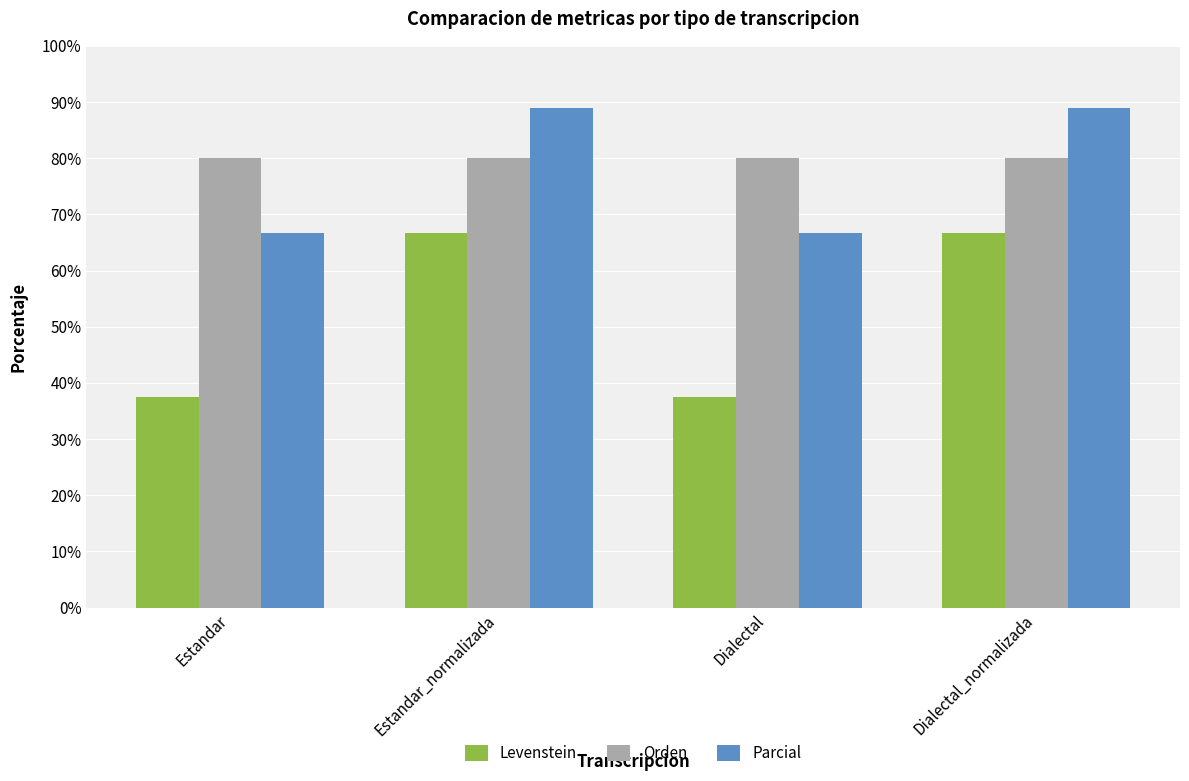

Is the value of Orden at Estandar_normalizada greater than the value of Levenstein at Dialectal_normalizada?

Yes